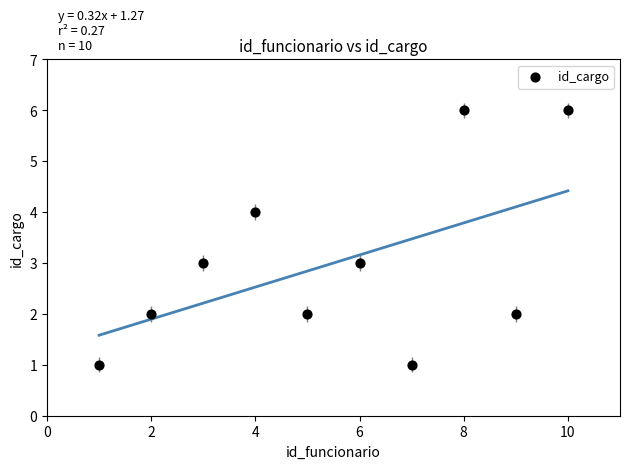

What is the average Y value?

3